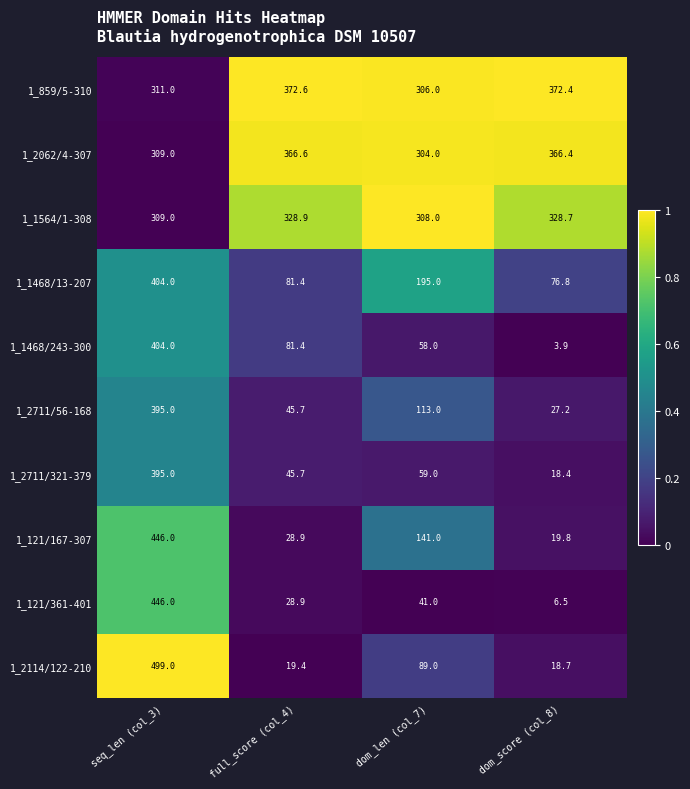

Which series has the largest range (max minus min)?

1_2114/122-210